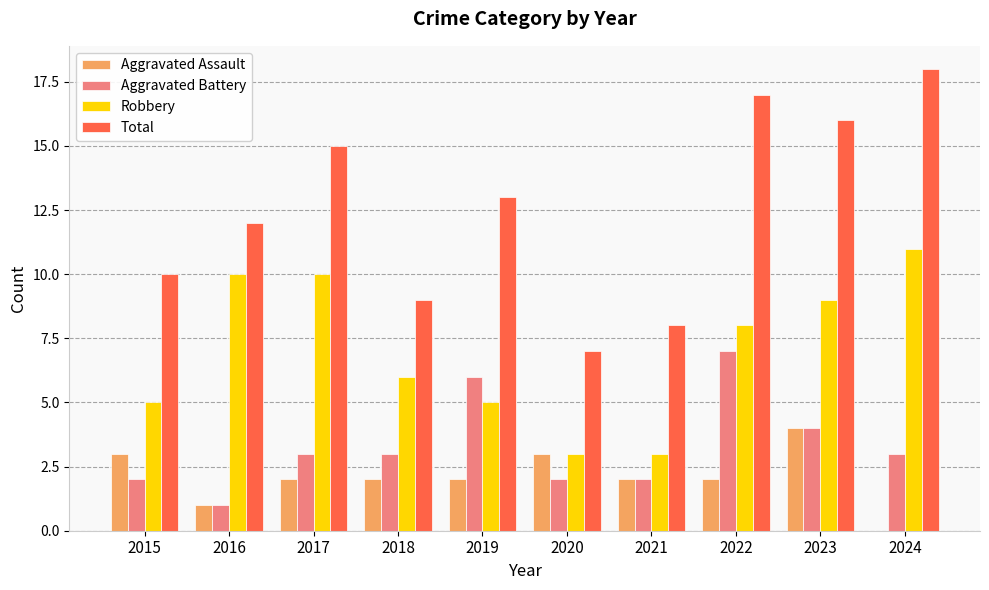

Which series changed the most between 2018 and 2020?

Robbery